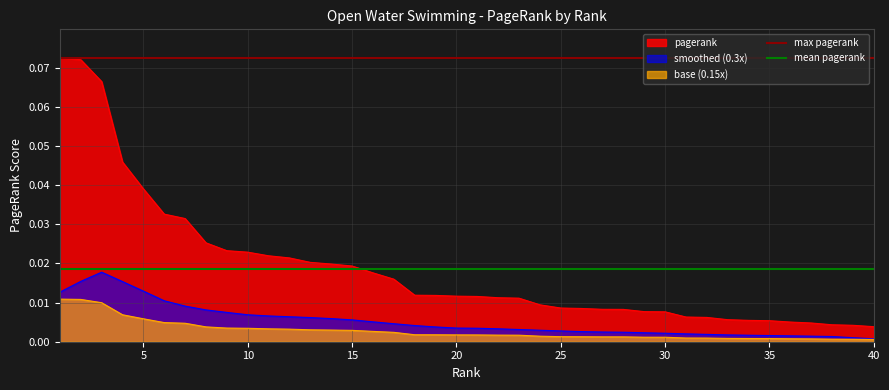

What is the difference between the highest and lowest values at 5?

0.1